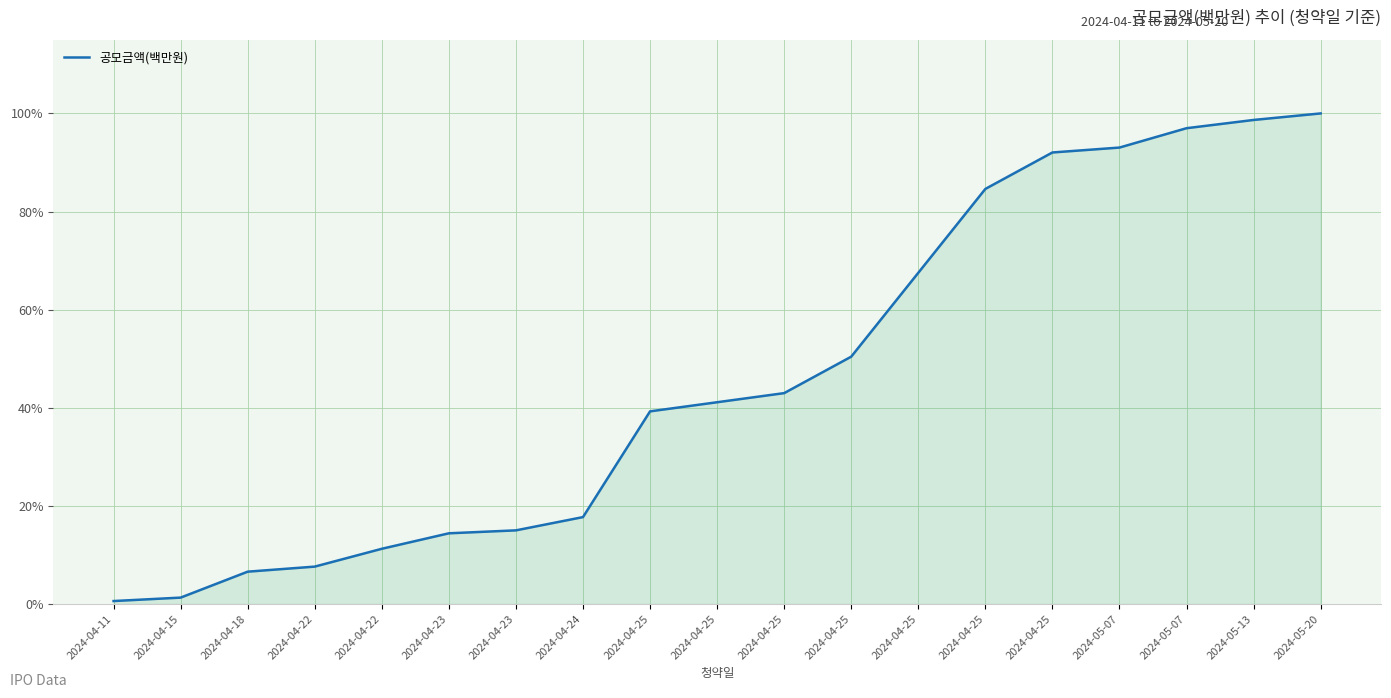

List the labels in order of value, largest first.

2024-05-20, 2024-05-13, 2024-05-07, 2024-05-07, 2024-04-25, 2024-04-25, 2024-04-25, 2024-04-25, 2024-04-25, 2024-04-25, 2024-04-25, 2024-04-24, 2024-04-23, 2024-04-23, 2024-04-22, 2024-04-22, 2024-04-18, 2024-04-15, 2024-04-11